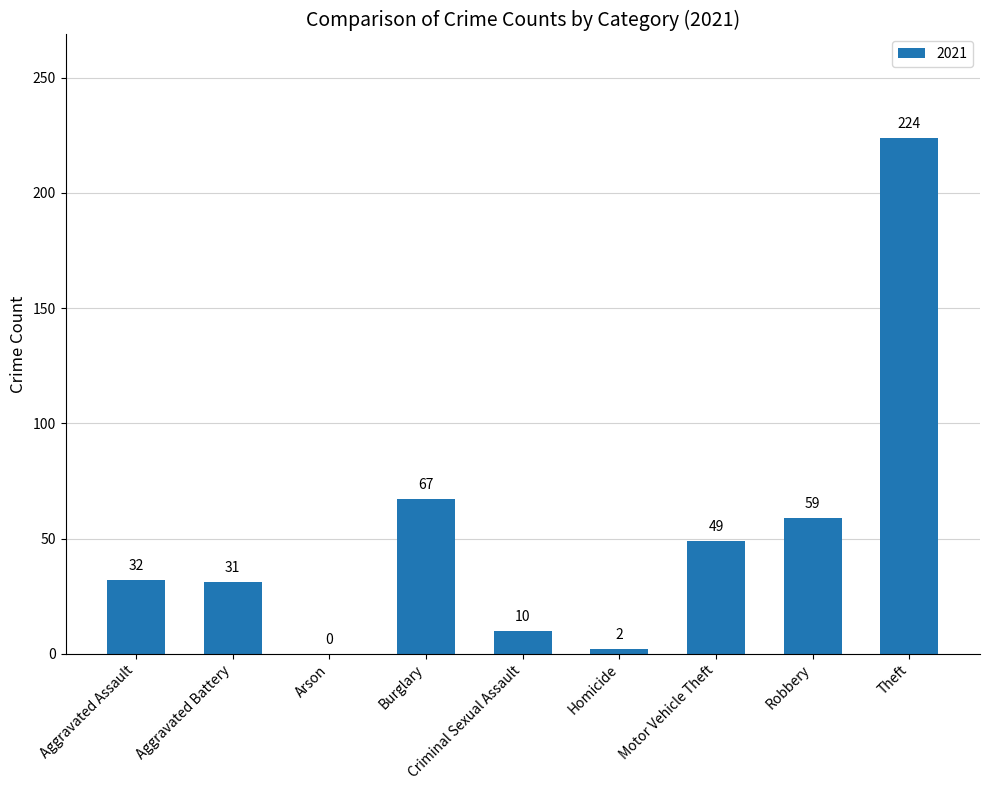

The chart shows a value of 94 at Burglary. True or false?

False